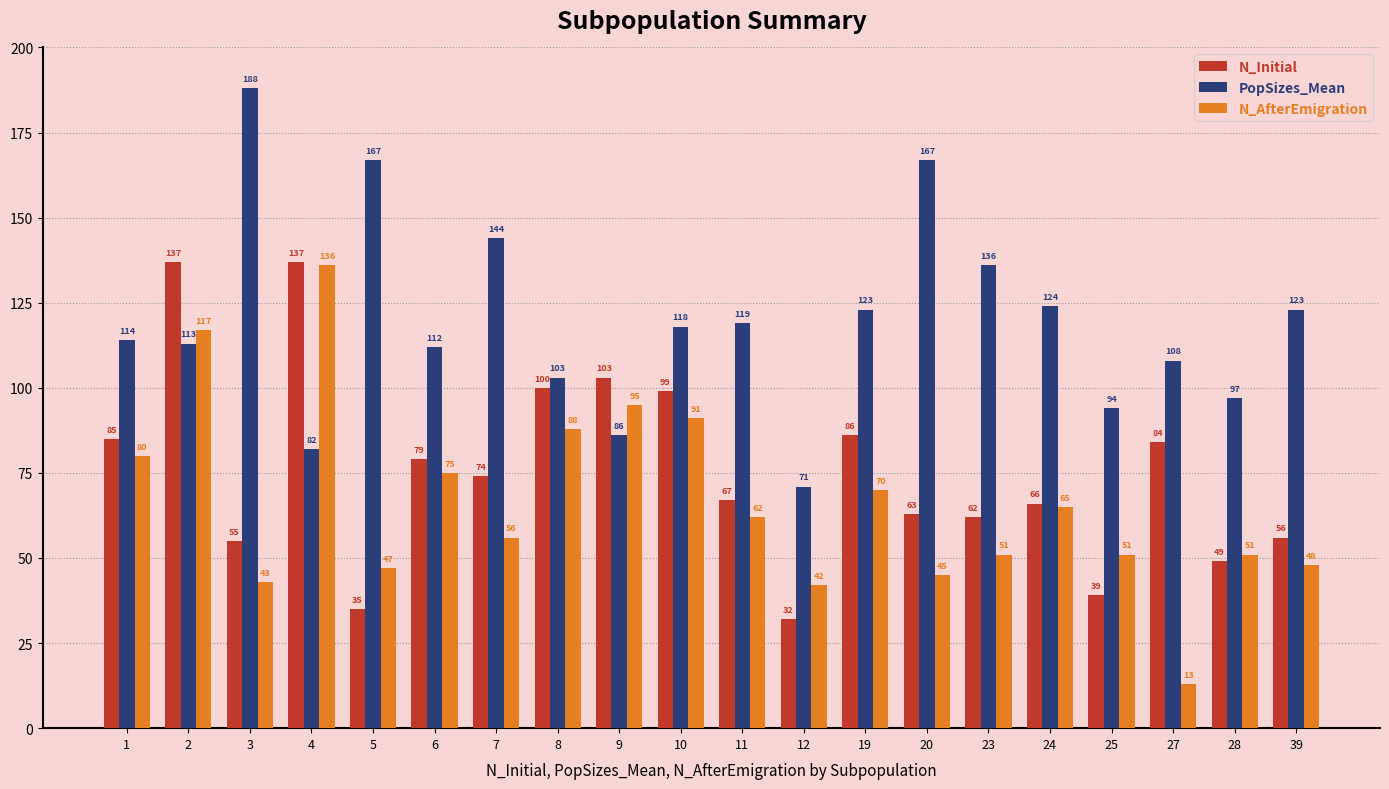

How many data points in PopSizes_Mean are less than 118?

10